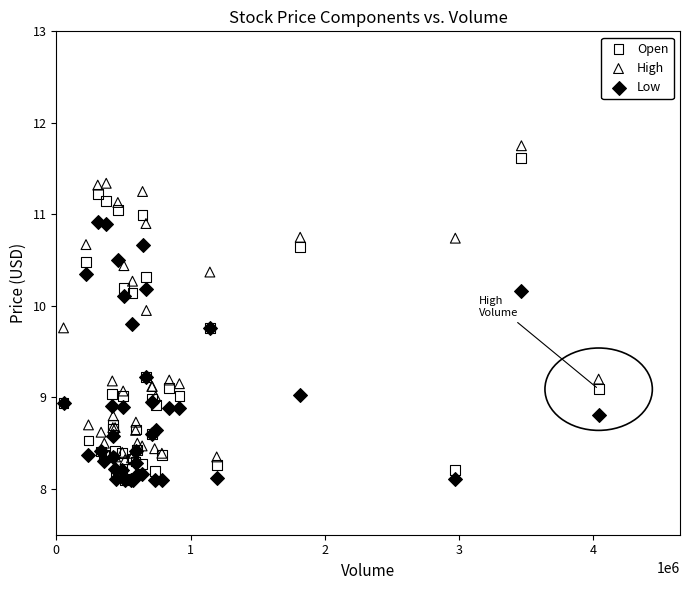

Which series has the largest Y range (max minus min)?

Open